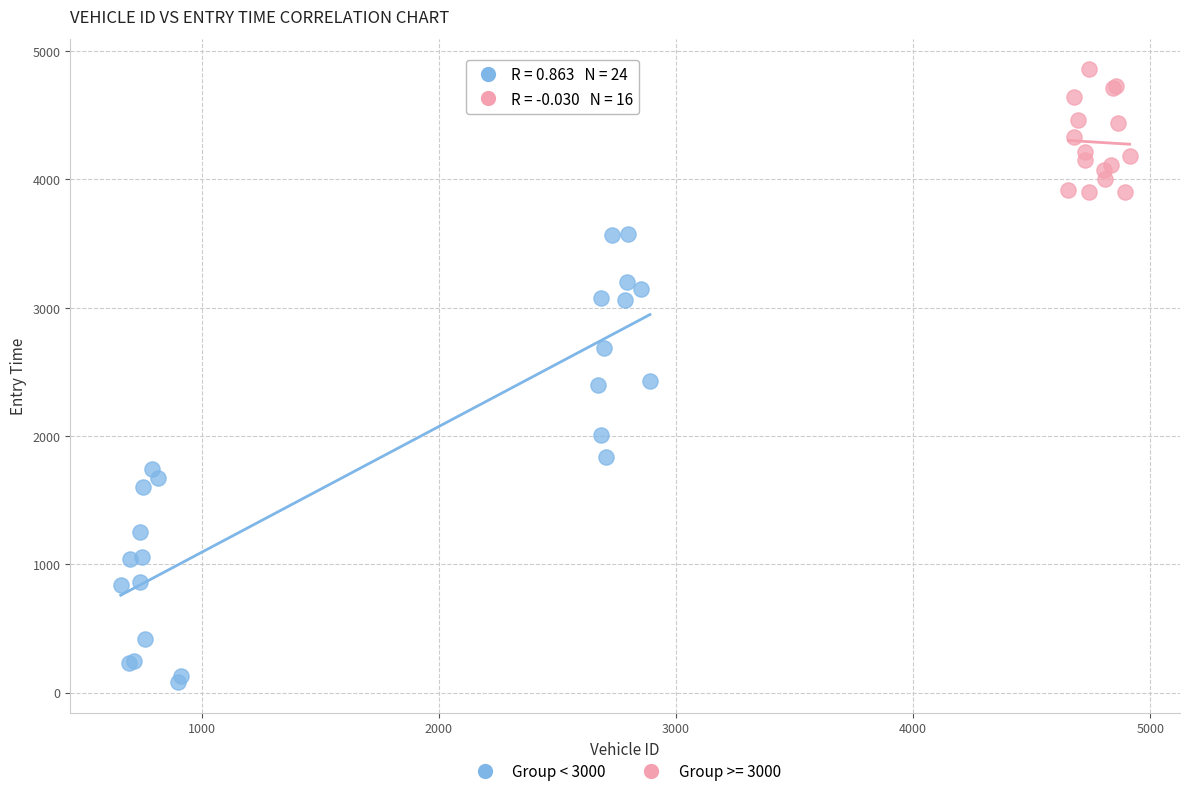

Which series contains the highest Y value?

Group >= 3000